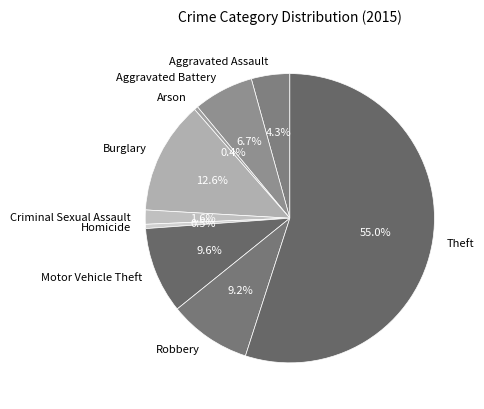

What percentage is NOT represented by Aggravated Battery?

93.3%